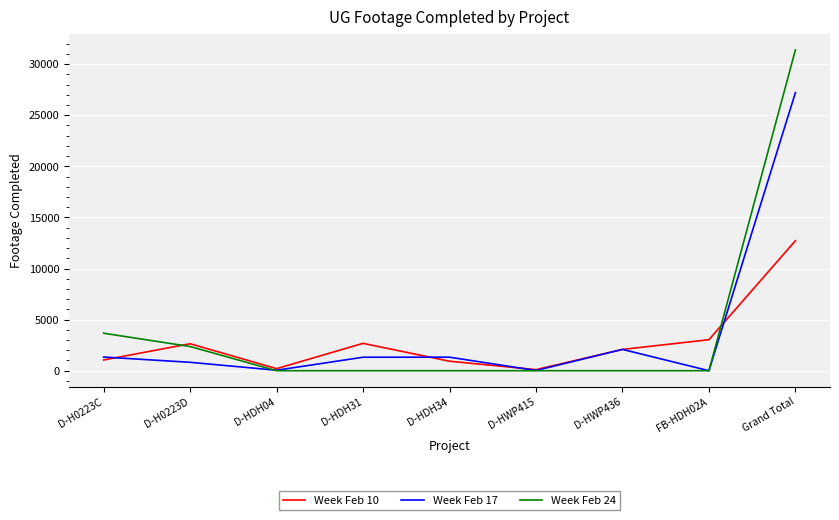

What is the difference between the maximum and minimum values in the Week Feb 17 series?

27211